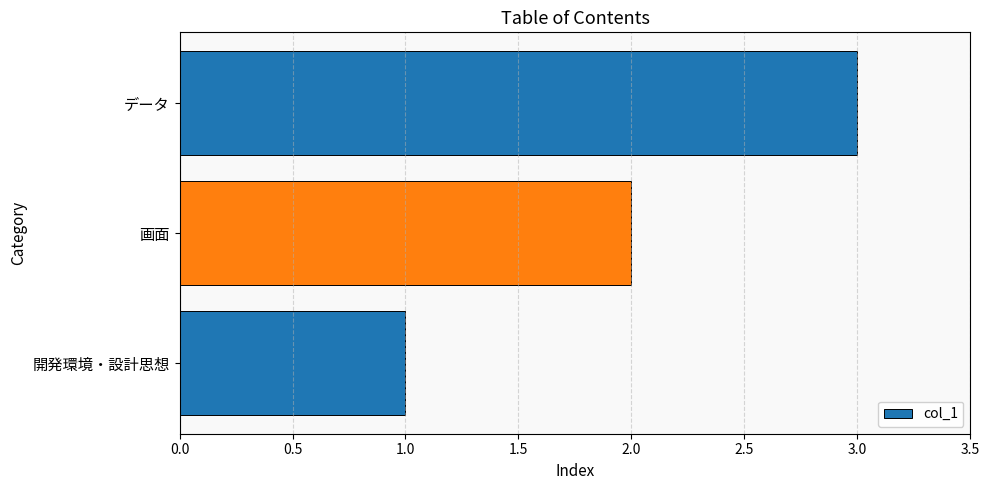

What is the minimum value shown in the chart?

1